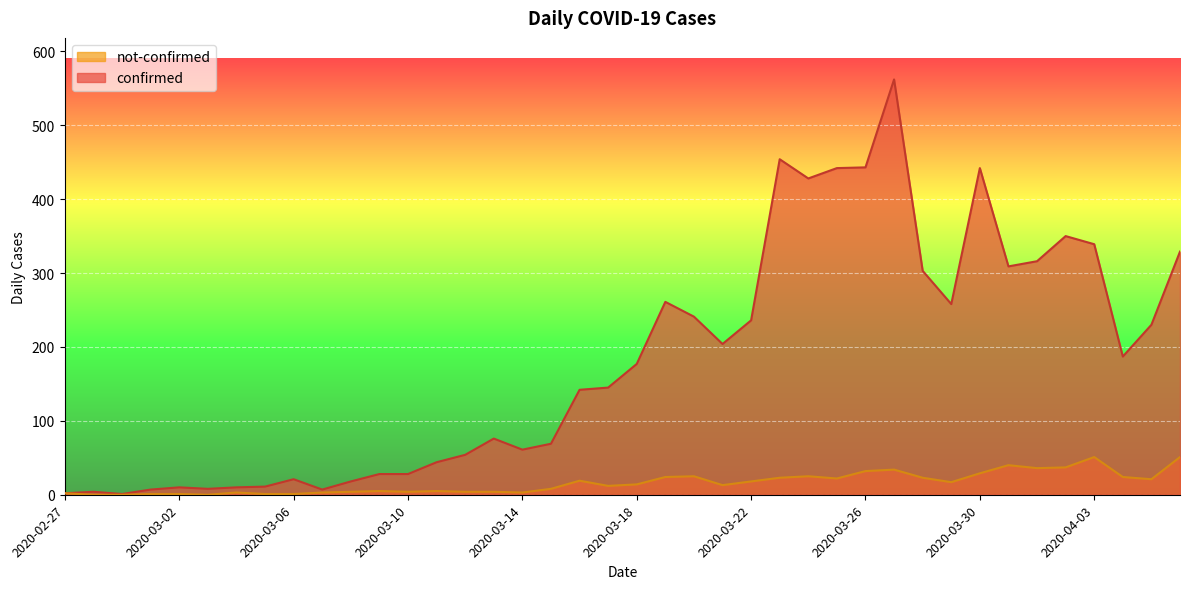

True or false: not-confirmed and confirmed cross at least once.

False